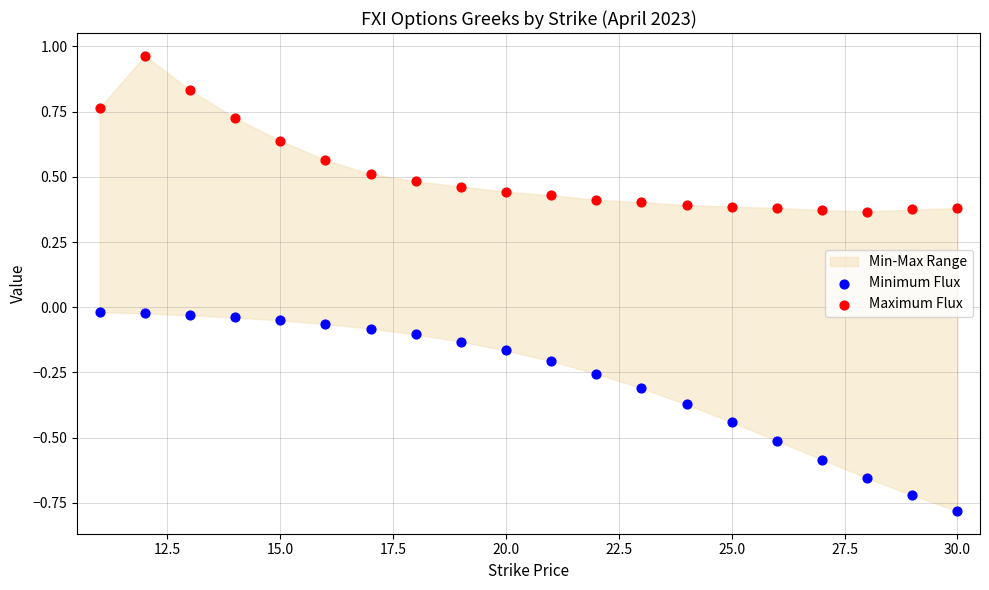

Across all data points, what is the range of X values (max minus min)?

19.0